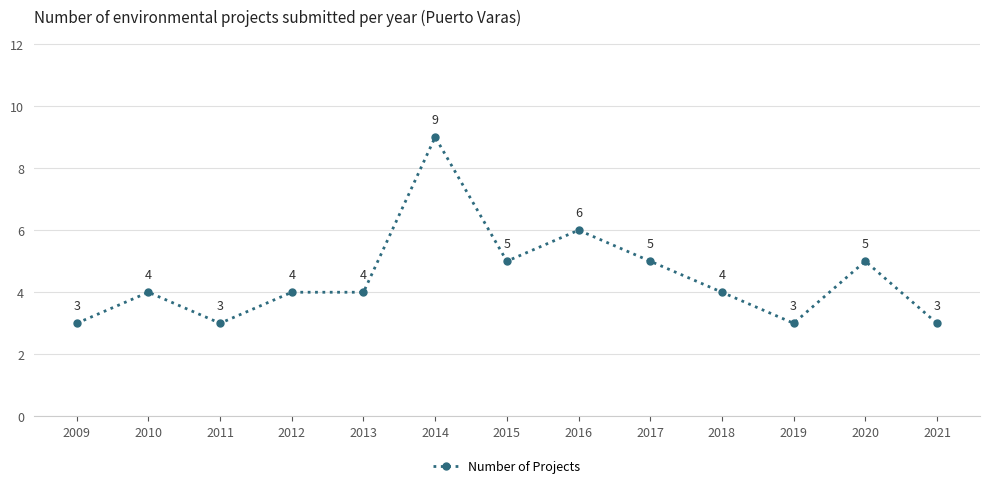

True or false: the data shows 3 at 2019.

True